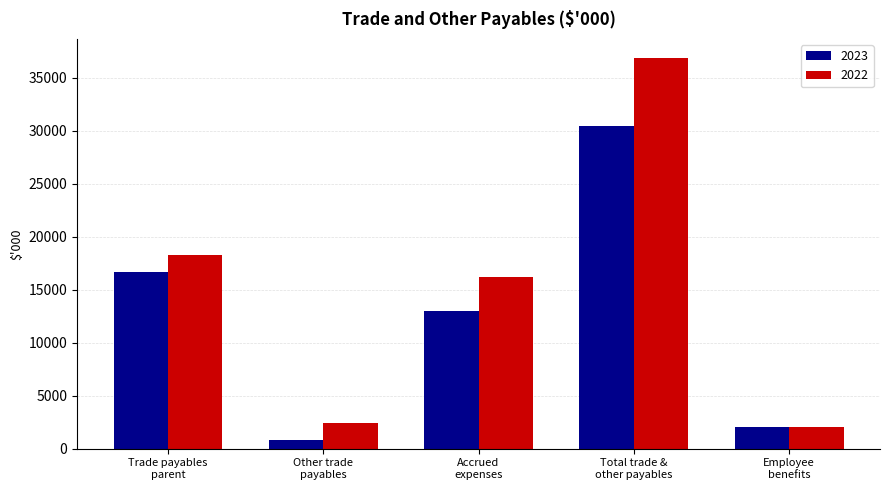

Reading left to right, extract all data points from this chart.

2023: 16654	805	13032	30491	2023
2022: 18249	2420	16178	36847	2022